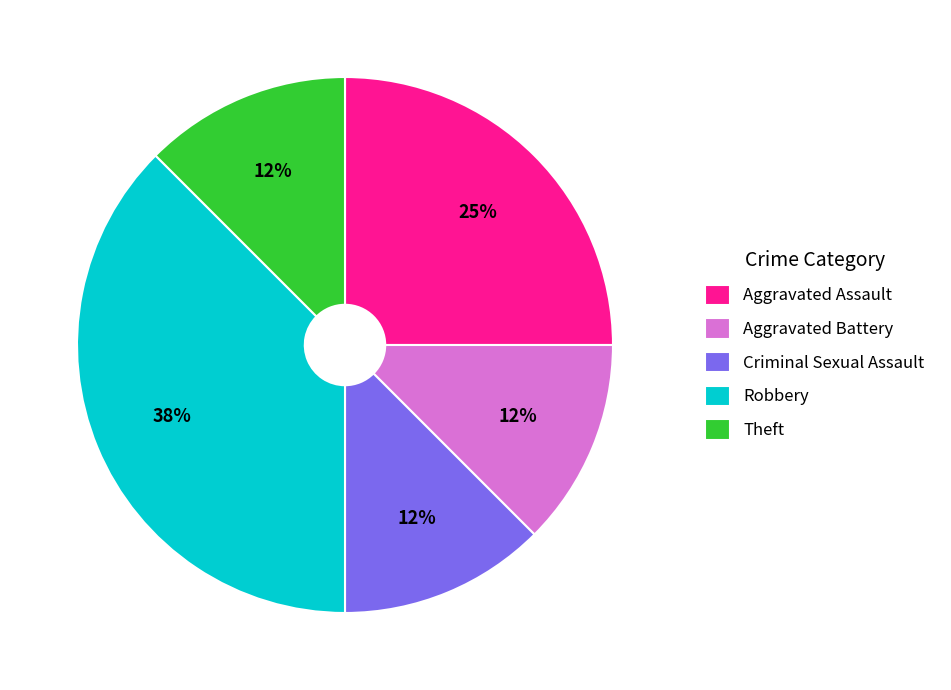

True or false: Criminal Sexual Assault accounts for 5% of the total.

False